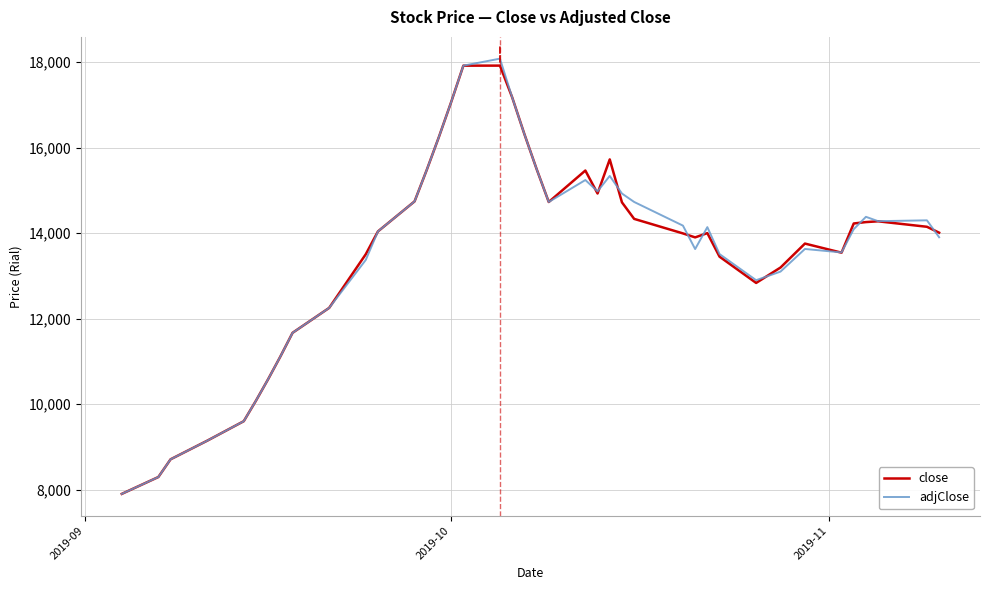

What is the highest value of the adjClose series?

18084